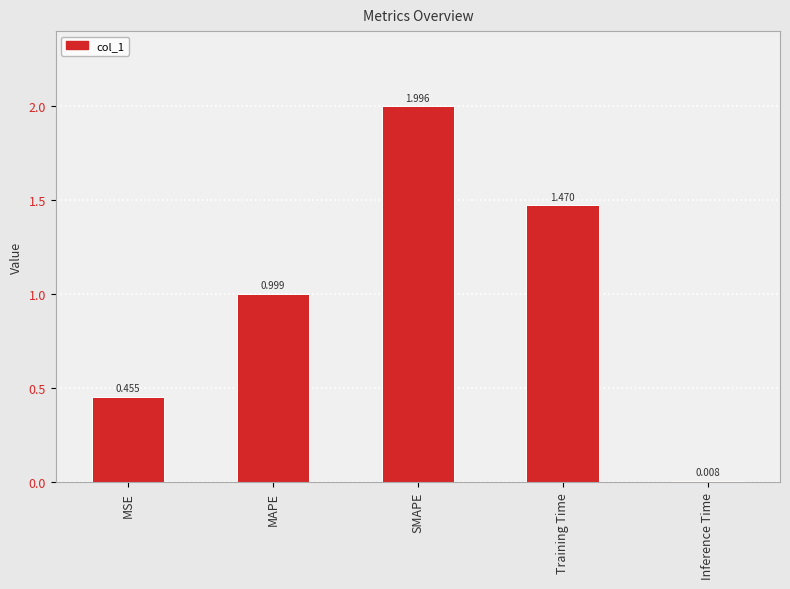

List the labels in order of value, largest first.

SMAPE, Training Time, MAPE, MSE, Inference Time